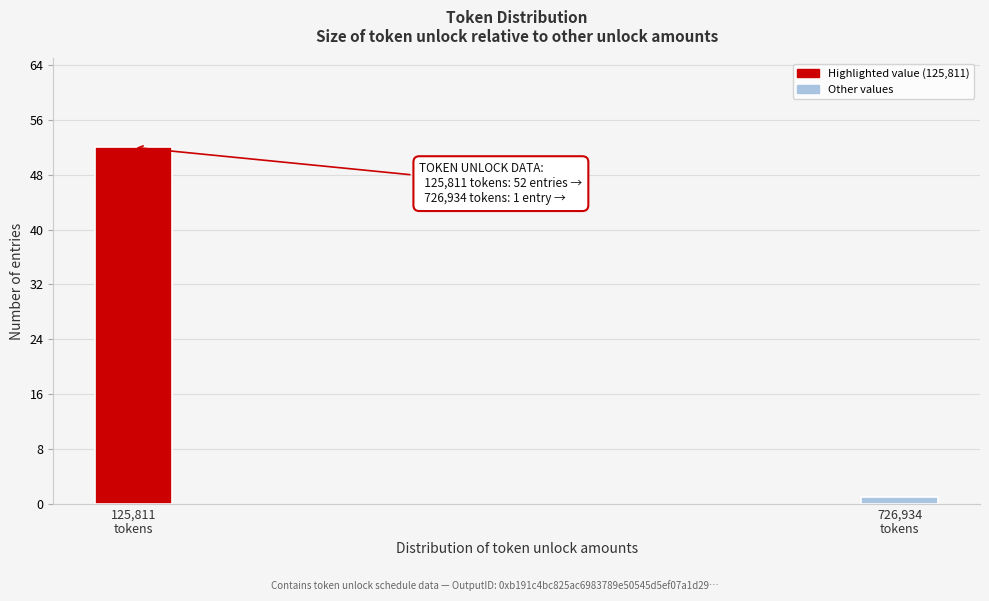

Reading right to left, what are all the values shown in this chart?

1	52